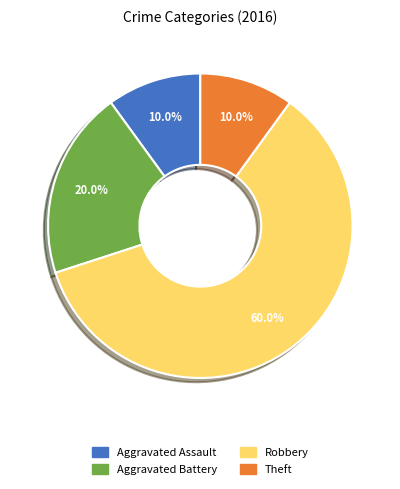

Is there a majority slice in this chart?

Yes